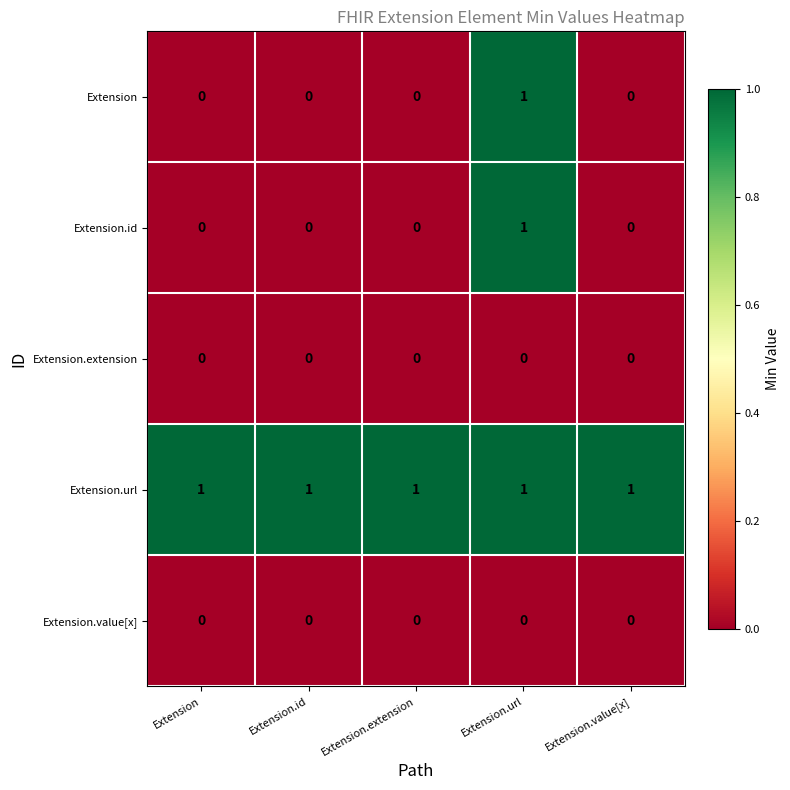

Which series has the largest total across all categories?

Extension.url